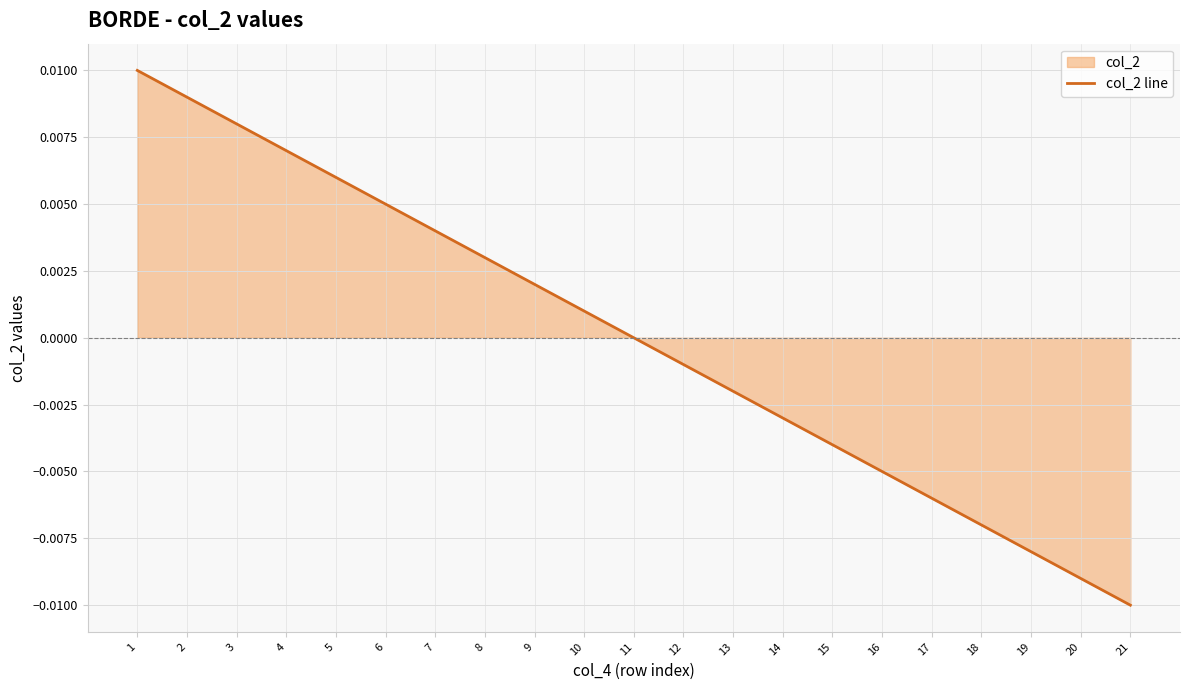

Does the chart have visible grid lines?

Yes